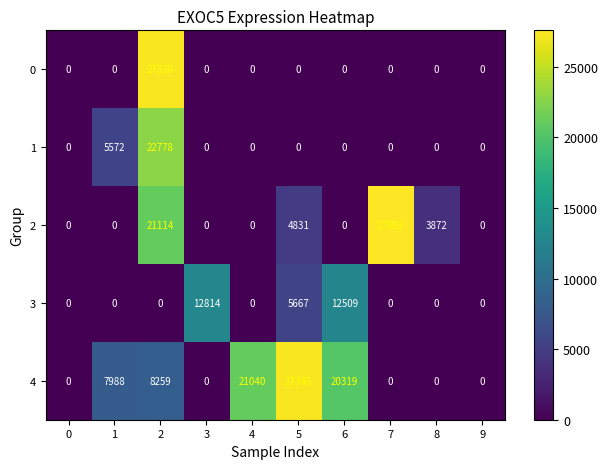

What is the total value across all series at 6?

32828